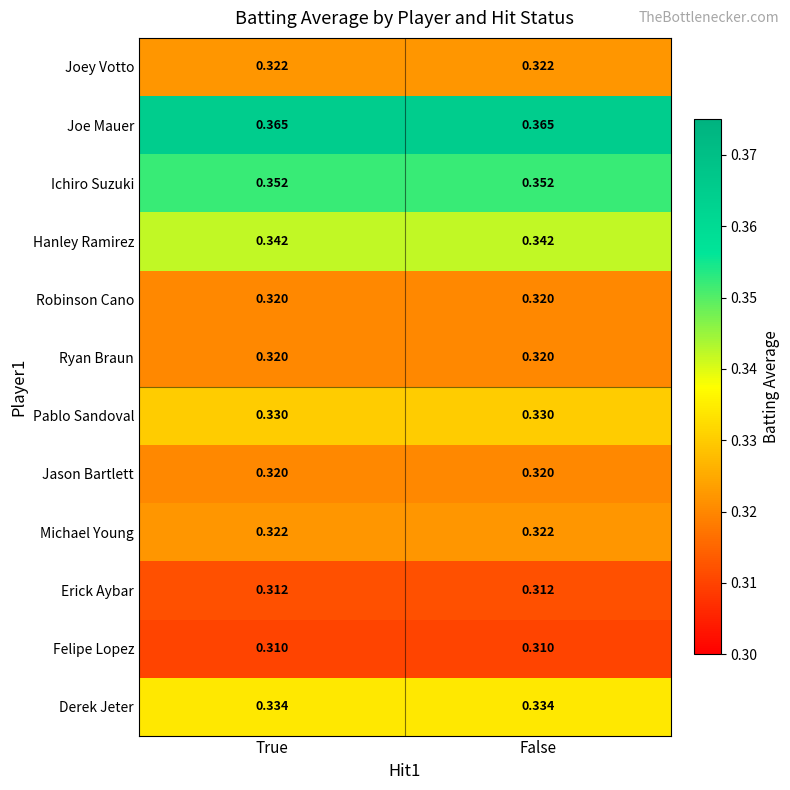

Is the value of Erick Aybar at True greater than the value of Joey Votto at False?

No